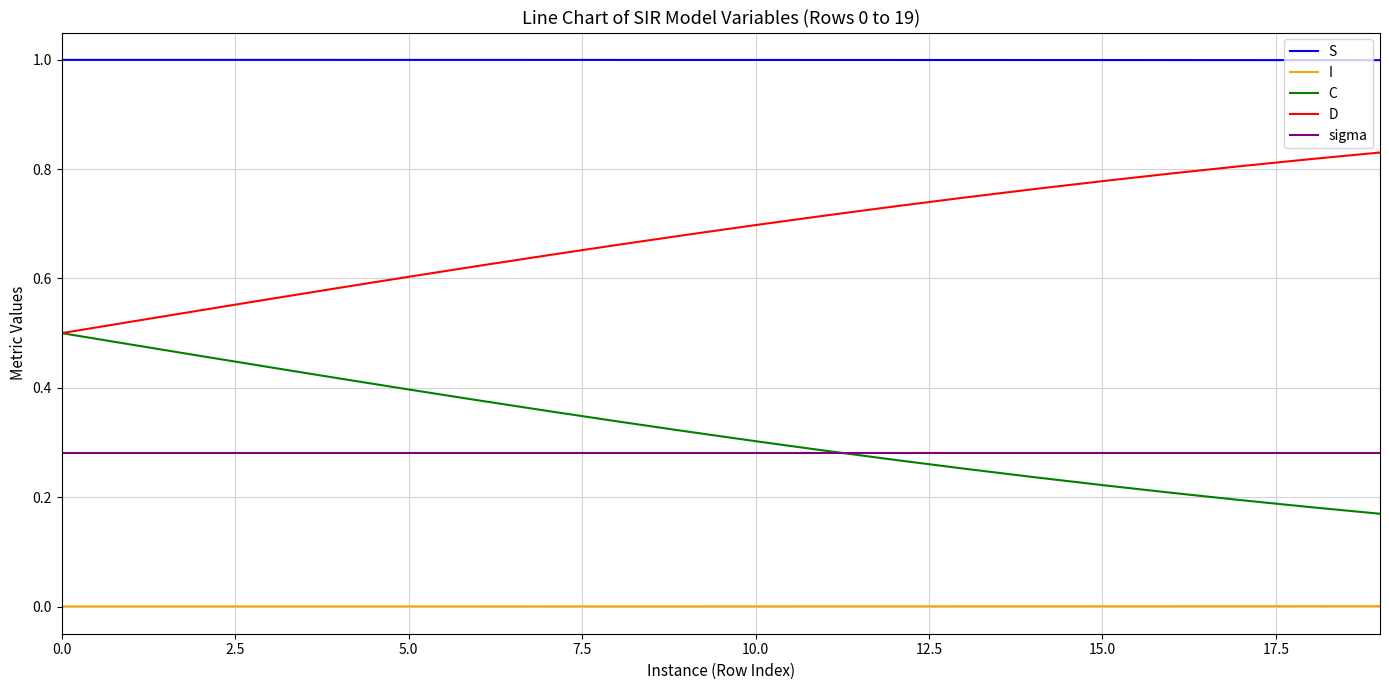

True or false: S and I cross at least once.

False